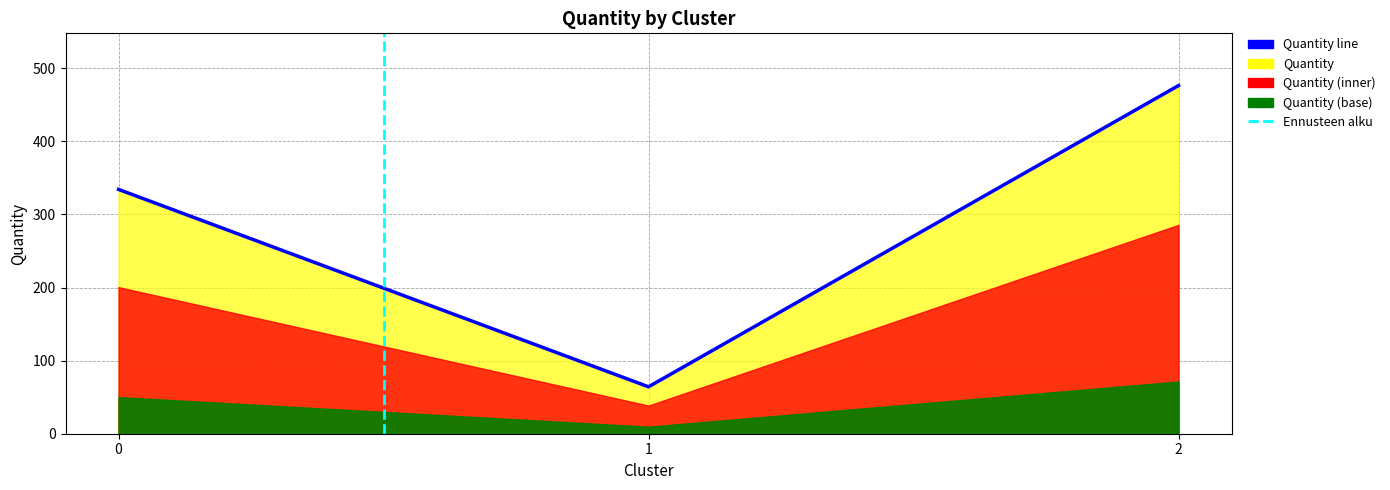

True or false: the data shows 334.2 at 0.

True